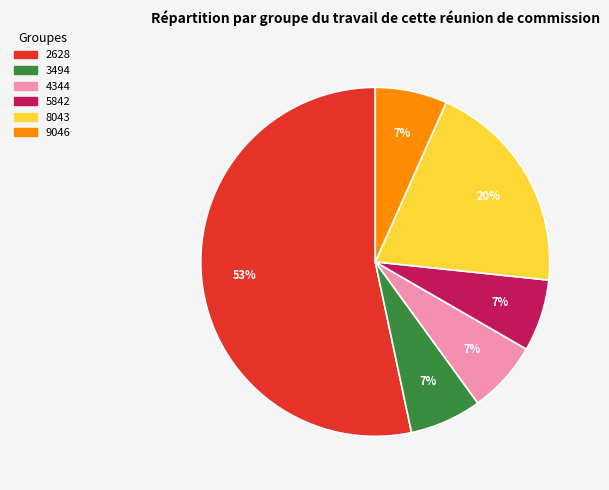

Do 9046 and 4344 together represent more than half of the pie?

No